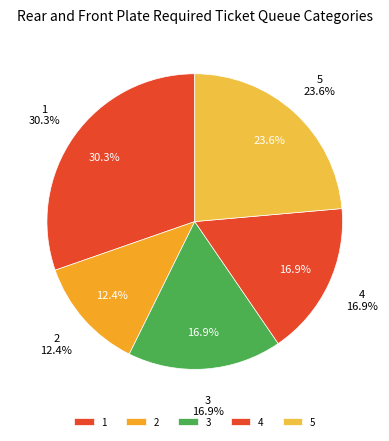

What percentage is the 1 slice, to the nearest percent?

30%